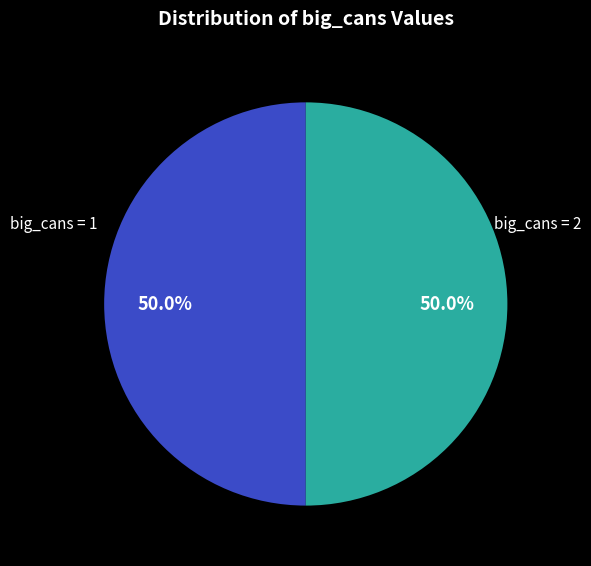

Count the number of slices in the pie.

2